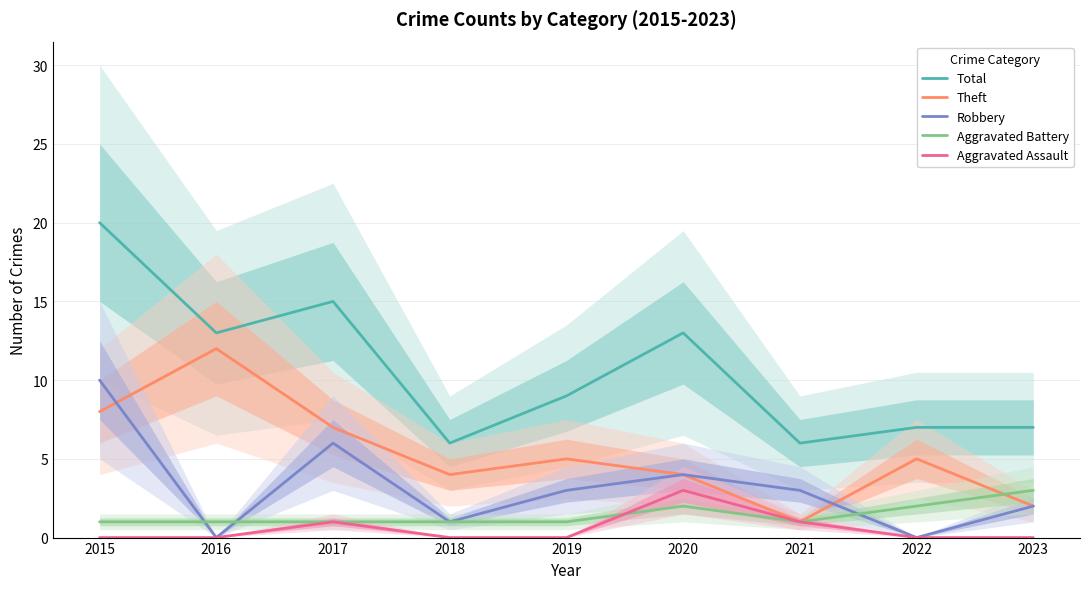

What is the value of the Robbery point at the 7th from the left?

3